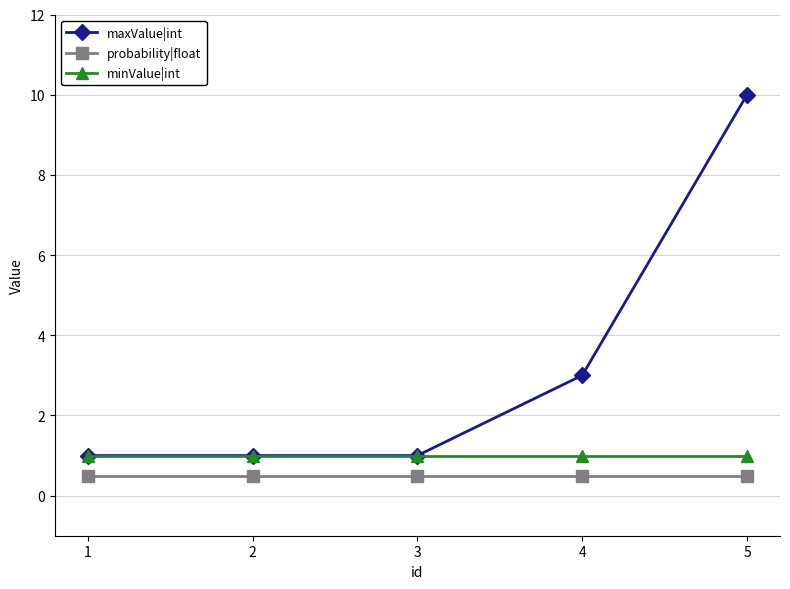

What is the highest value of the maxValue|int series?

10.0